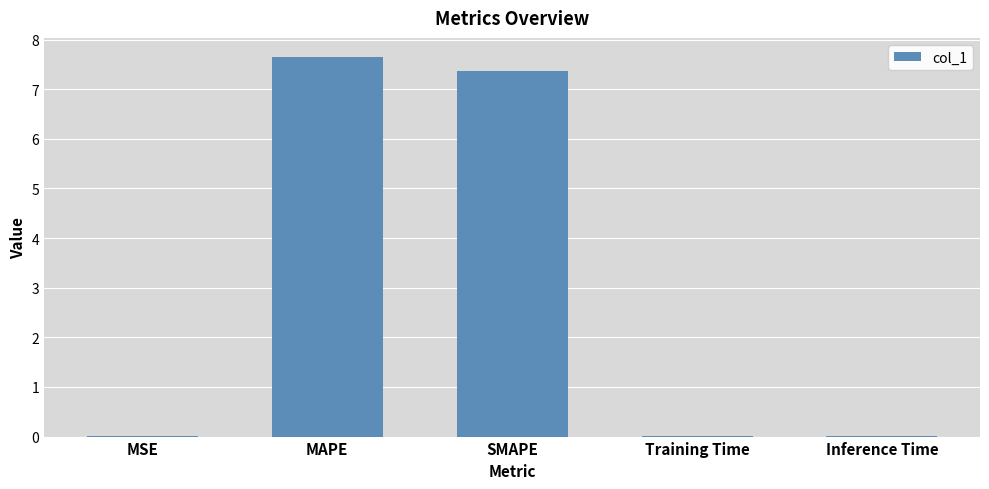

True or false: the data shows 7.7 at MAPE.

True